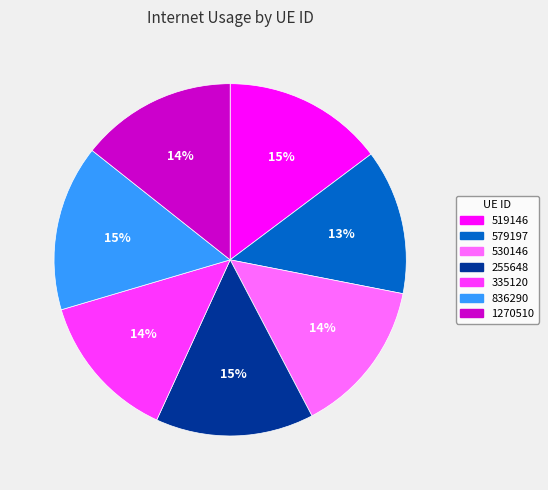

To the nearest percent, what portion does 579197 represent?

13%